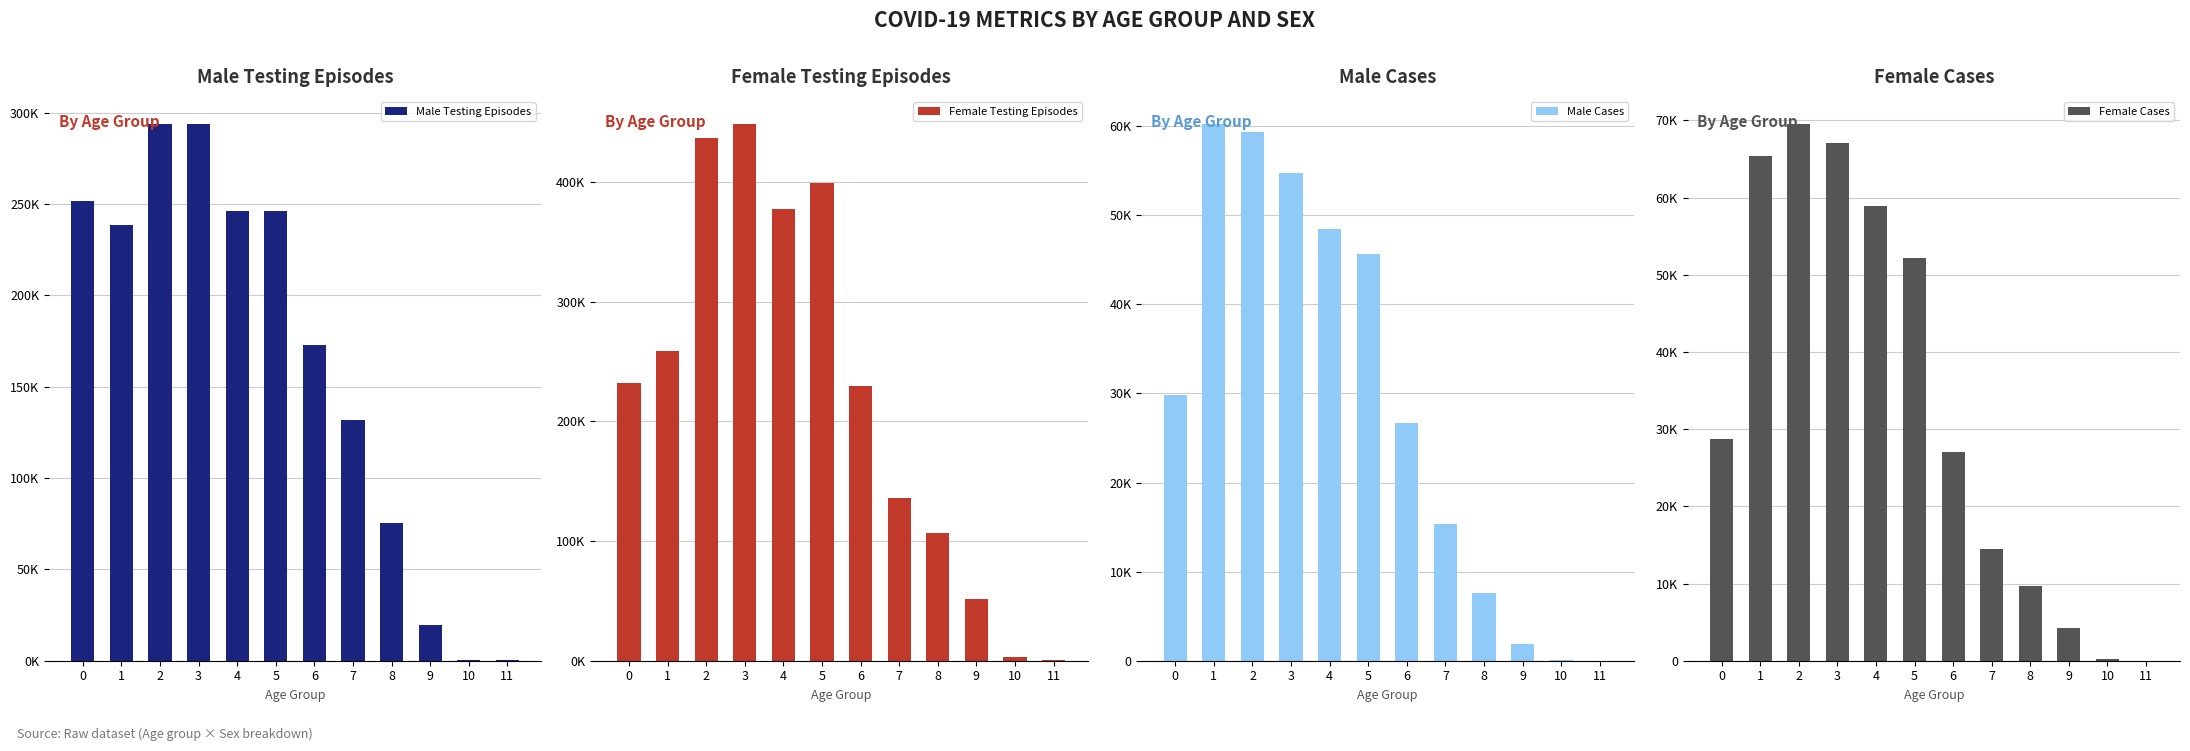

Reading left to right, extract all data points from this chart.

Male Testing Episodes: 0=251764	1=238800	2=293820	3=294028	4=245986	5=246325	6=172604	7=131907	8=75292	9=19495	10=608	11=240
Female Testing Episodes: 0=231757	1=258768	2=437002	3=448873	4=377626	5=399423	6=229824	7=136018	8=106517	9=51479	10=3101	11=224
Male Cases: 0=29856	1=60270	2=59300	3=54740	4=48488	5=45683	6=26645	7=15314	8=7648	9=1890	10=50	11=14
Female Cases: 0=28711	1=65403	2=69557	3=67053	4=58837	5=52176	6=27099	7=14449	8=9711	9=4238	10=216	11=7